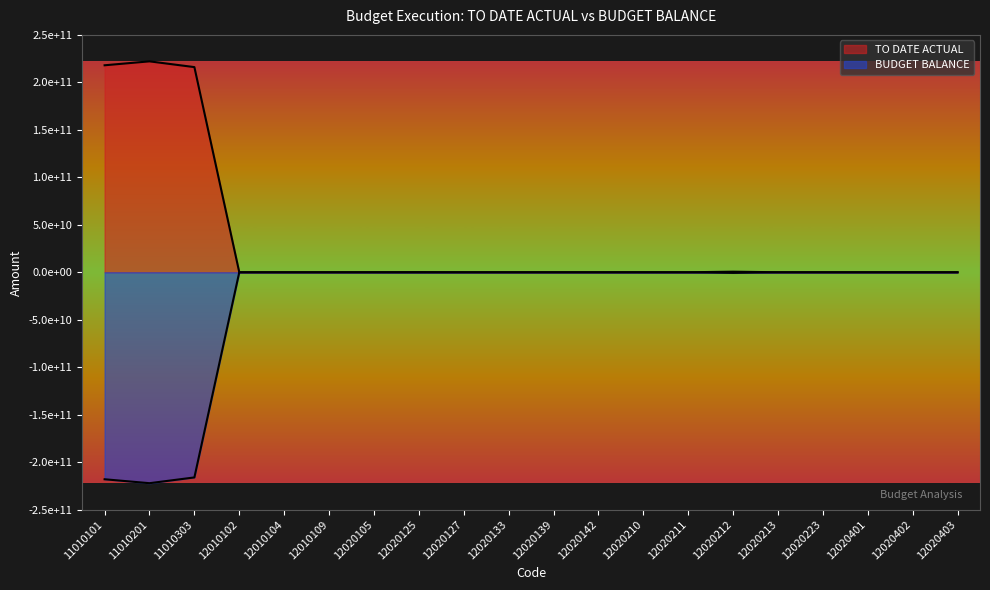

Reading left to right, list all the values displayed in this chart.

TO DATE ACTUAL: 11010101=217994516016.8	11010201=222130682227.9	11010303=216067912662.6	12010102=6000.0	12010104=17000.0	12010109=5980.0	12020105=41986000.0	12020125=154385205.0	12020127=15500000.0	12020133=10000.0	12020139=4000.0	12020142=14310.0	12020210=72386400.0	12020211=620000.0	12020212=625436735.9	12020213=11819000.0	12020223=5500.0	12020401=84820.0	12020402=150000.0	12020403=110000.0
BUDGET BALANCE: 11010101=-217994516016.8	11010201=-222130682227.9	11010303=-216067912662.6	12010102=-6000.0	12010104=-17000.0	12010109=-5980.0	12020105=-41986000.0	12020125=-154385205.0	12020127=-15500000.0	12020133=-10000.0	12020139=-4000.0	12020142=-14310.0	12020210=-72386400.0	12020211=-620000.0	12020212=-625436735.9	12020213=-11819000.0	12020223=-5500.0	12020401=-84820.0	12020402=-150000.0	12020403=-110000.0